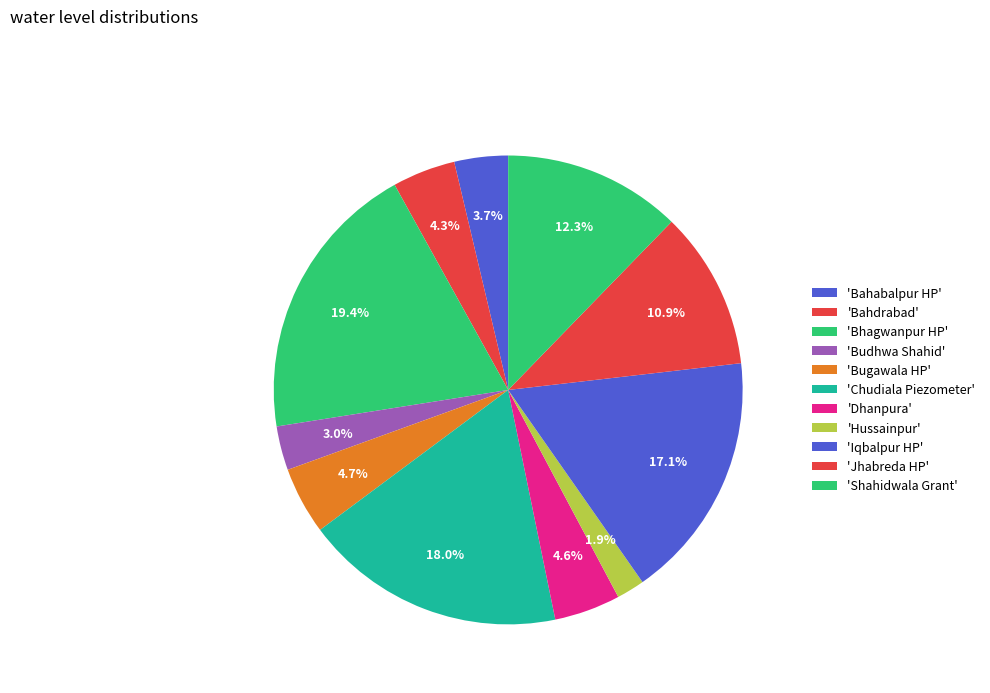

Count the number of slices in the pie.

11